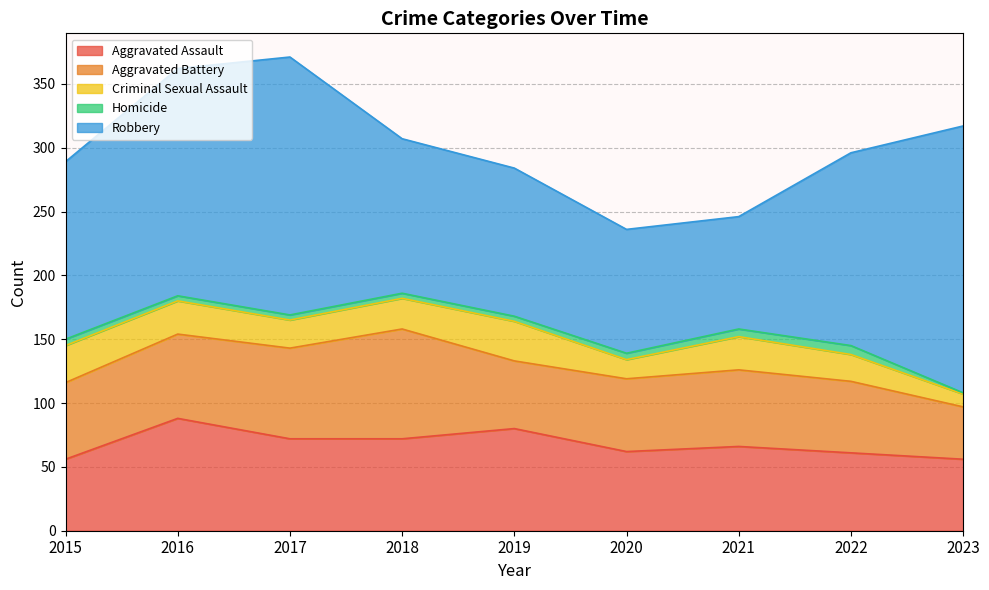

Is the value of Homicide at 2017 greater than the value of Robbery at 2020?

No